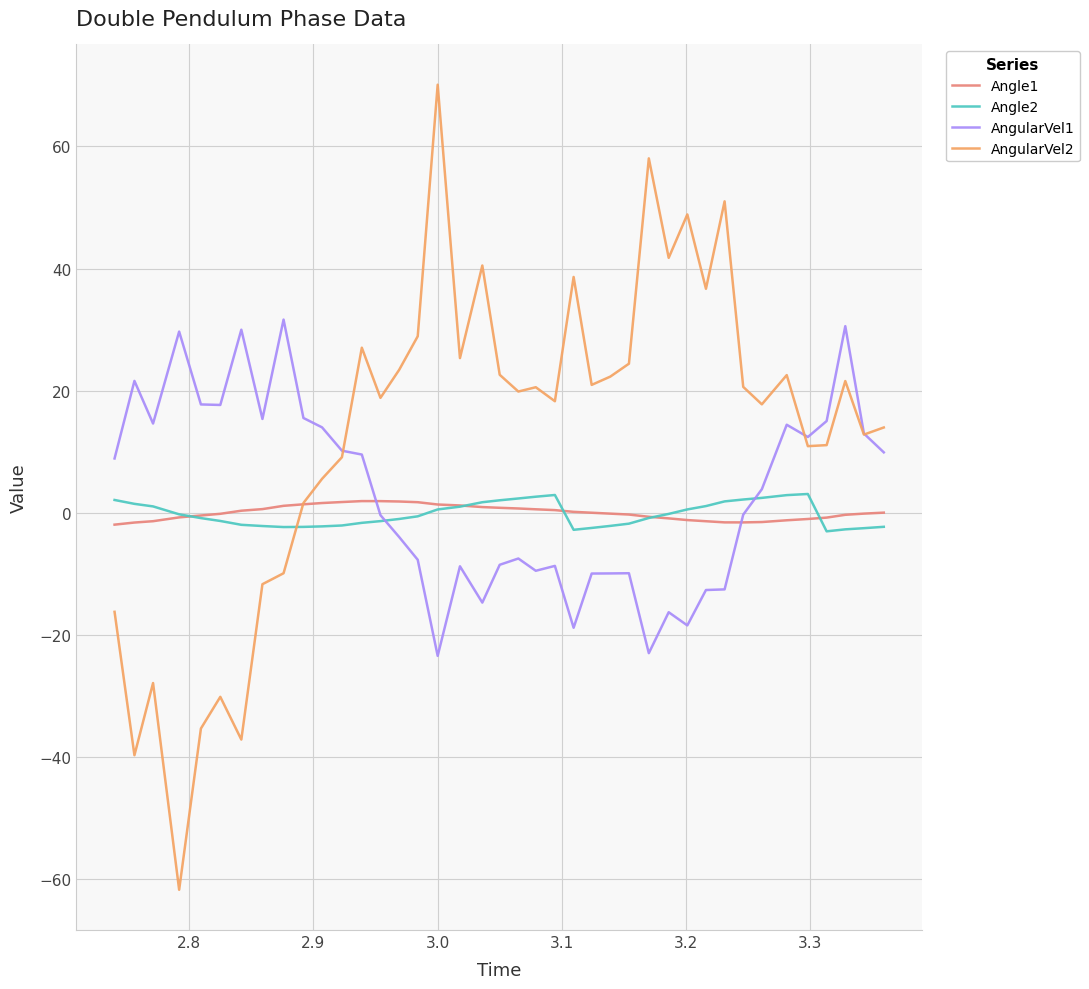

How many lines are shown in the chart?

4